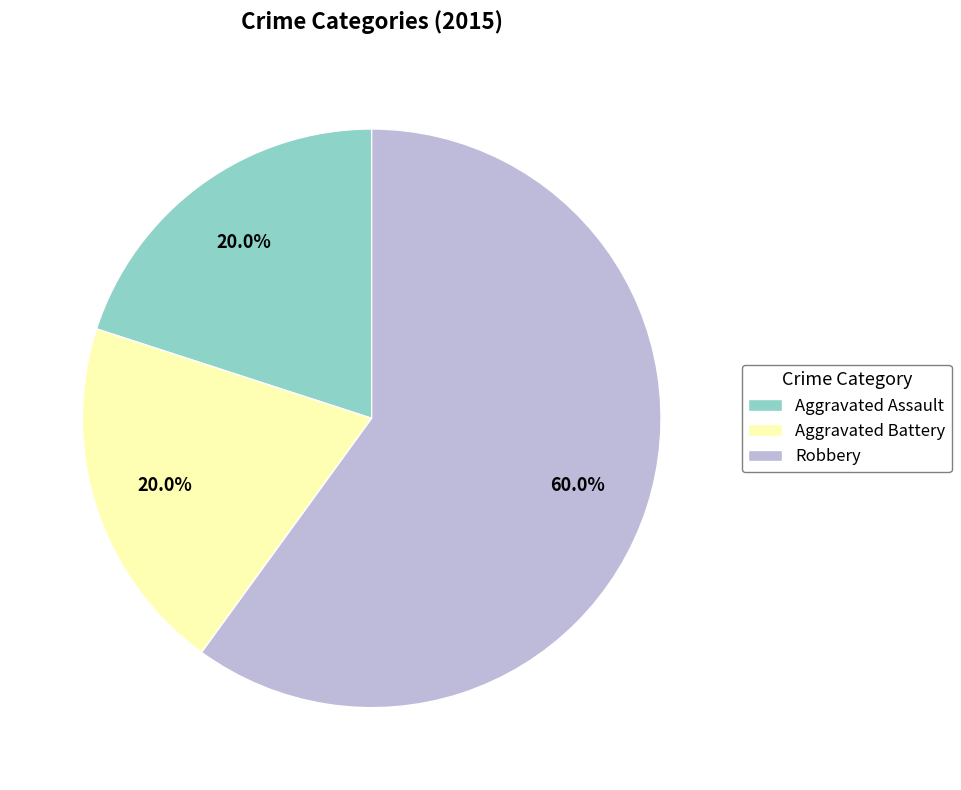

How many slices are in this pie chart?

3